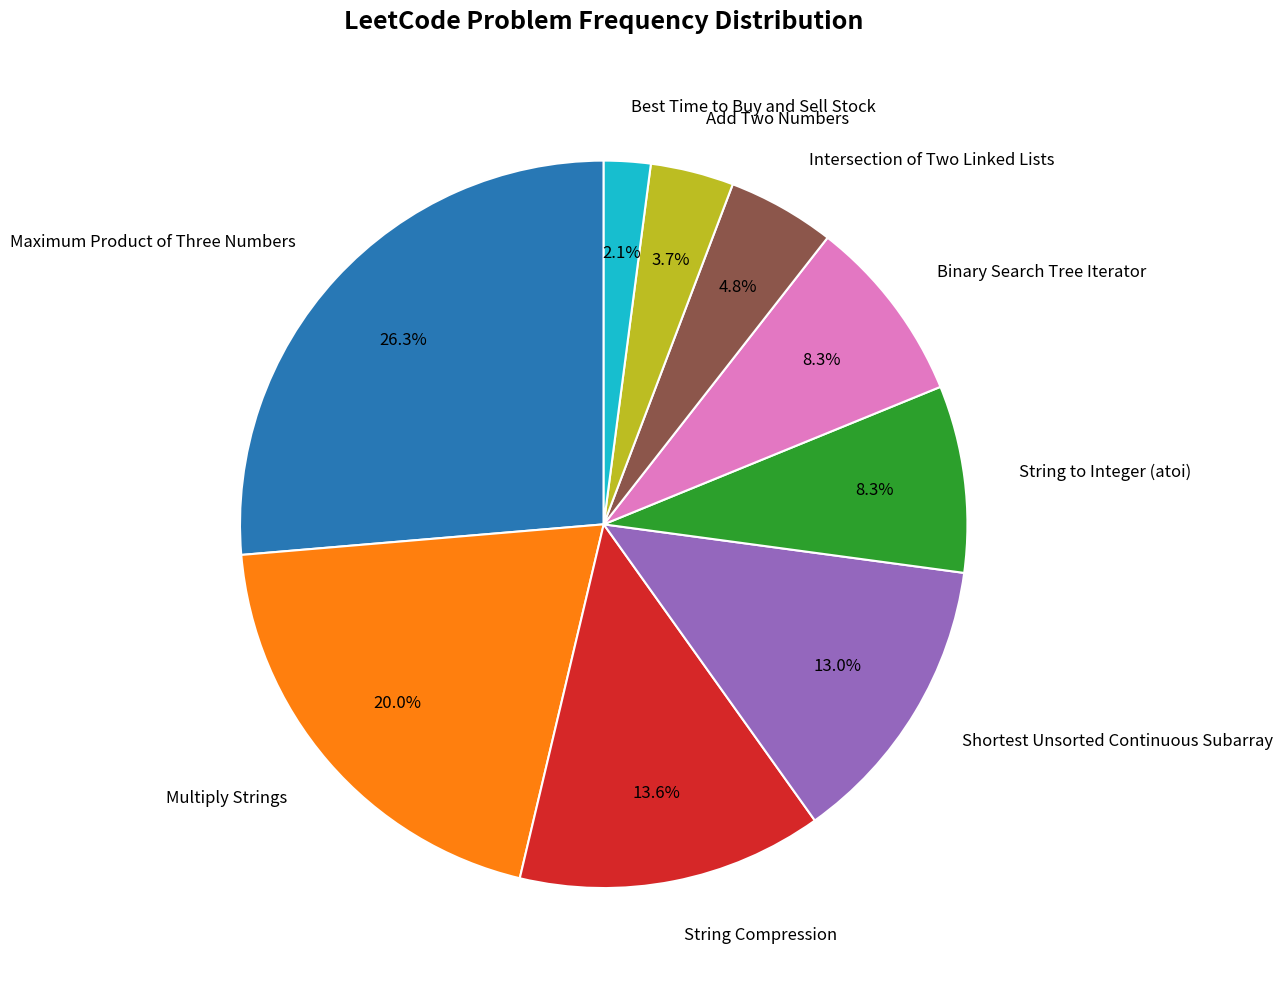

To the nearest percent, what is the difference between the largest and smallest slice percentages?

24%